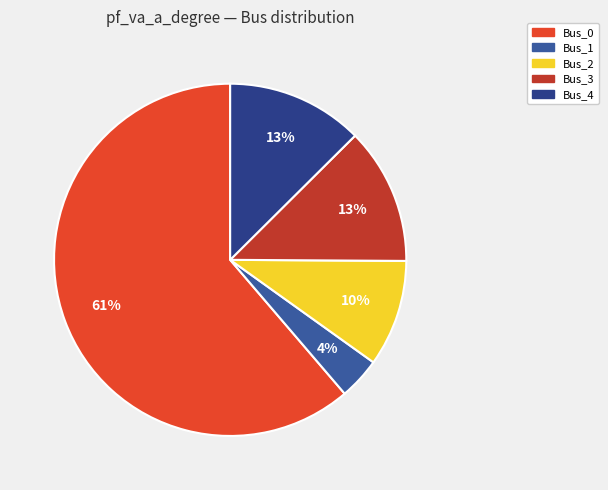

Which has a higher value, Bus_0 or Bus_3?

Bus_0